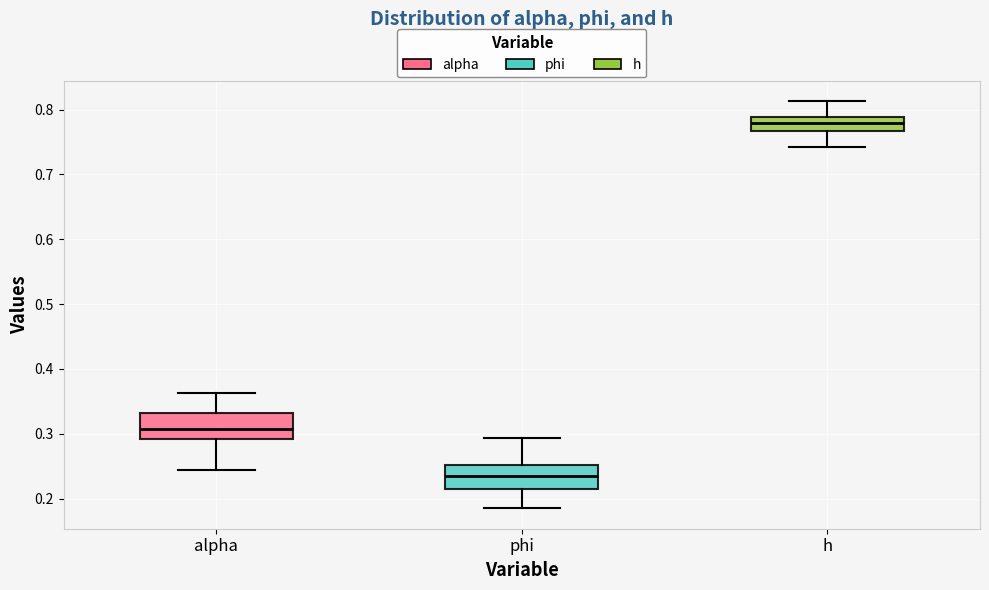

Where does the lower whisker of the box for h end on the y-axis? The values are not printed on the chart, so give them approximately, as read against the axis.

0.74